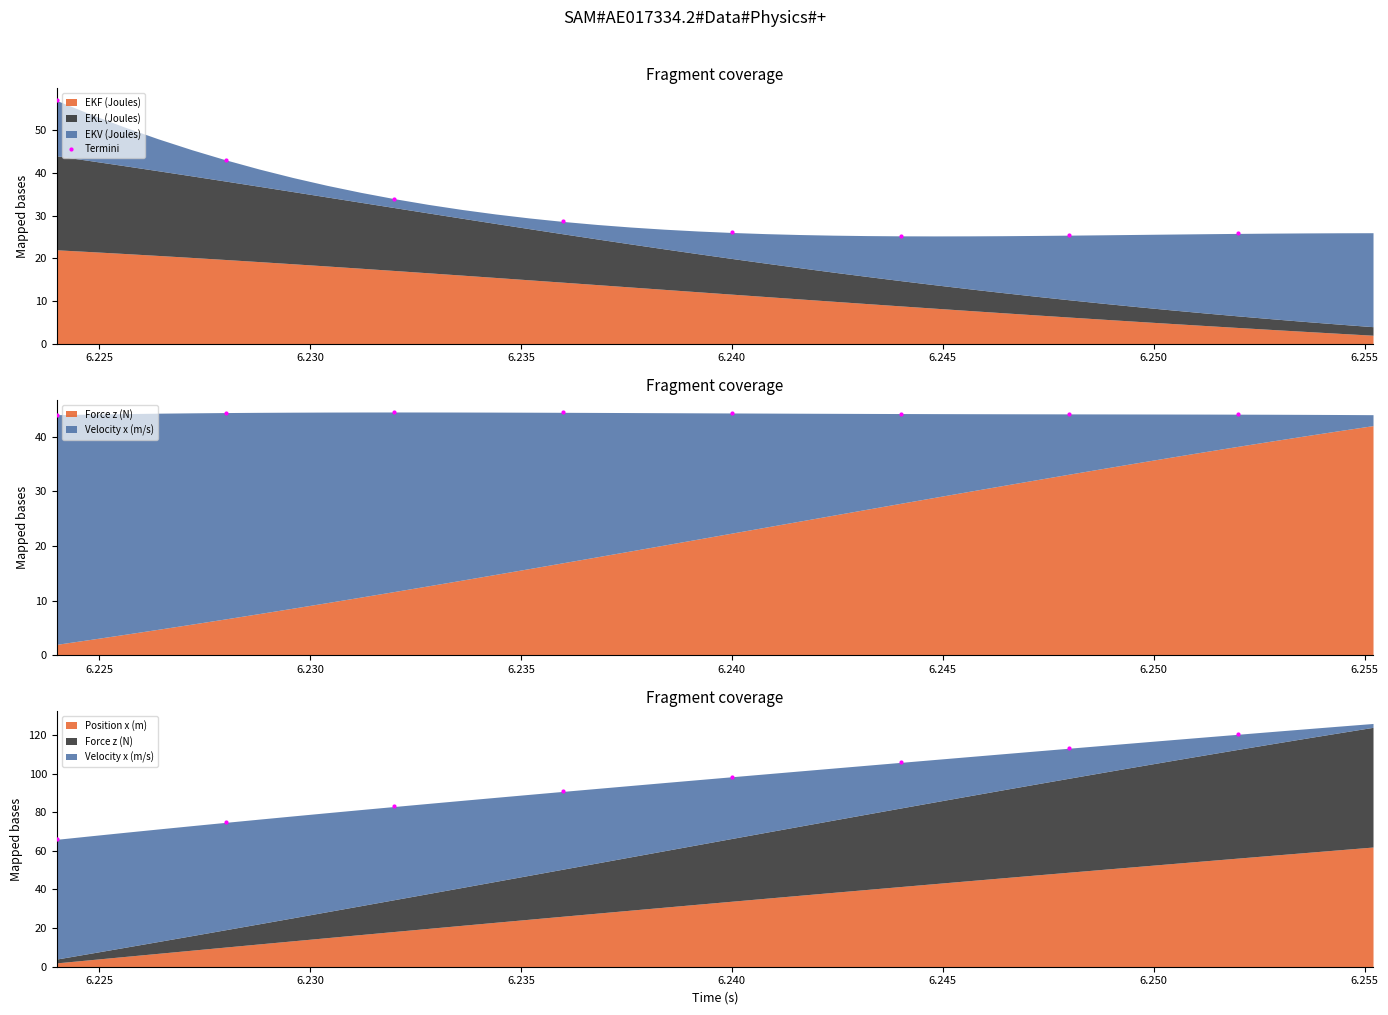

Reading left to right, extract all data points from this chart.

57.0	43.1	34.0	28.6	26.1	25.3	25.4	25.8